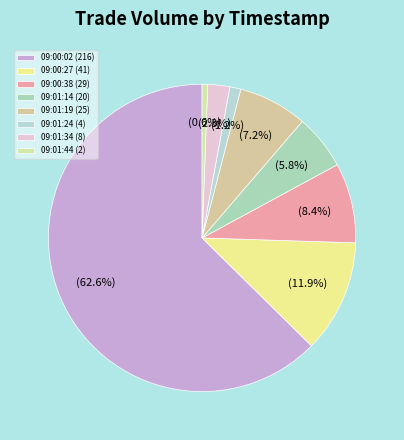

To the nearest percent, what is the difference between the largest and smallest slice percentages?

62%